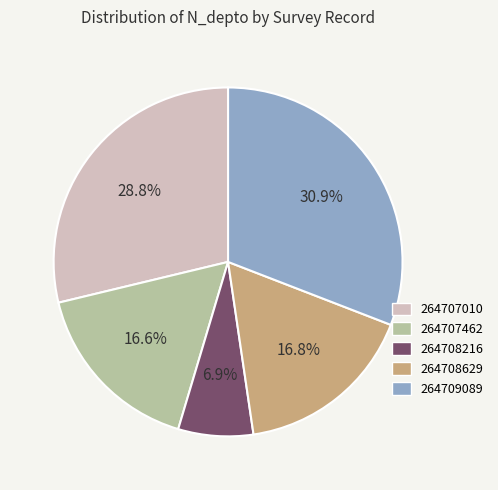

To the nearest percent, what is the average slice percentage?

20%